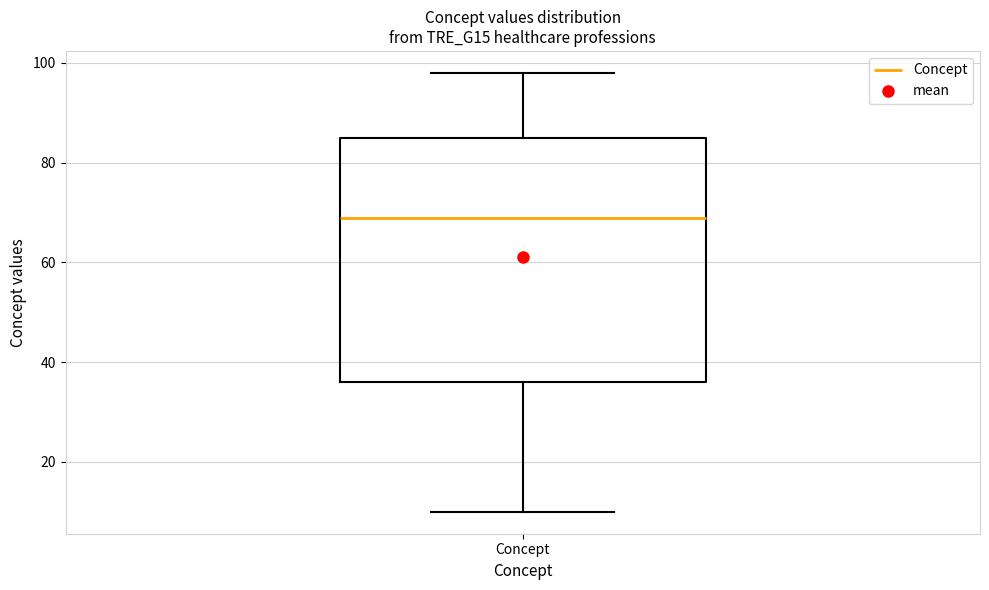

Where does the lower whisker of the box for Concept end on the y-axis? The values are not printed on the chart, so give them approximately, as read against the axis.

10